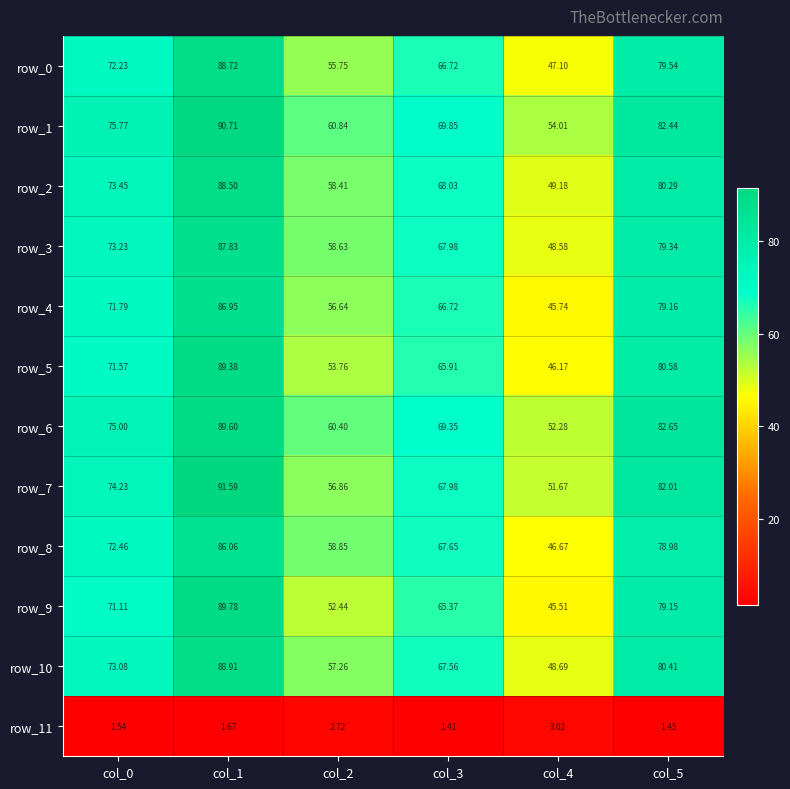

What is the average value of the row_9 series?

67.2